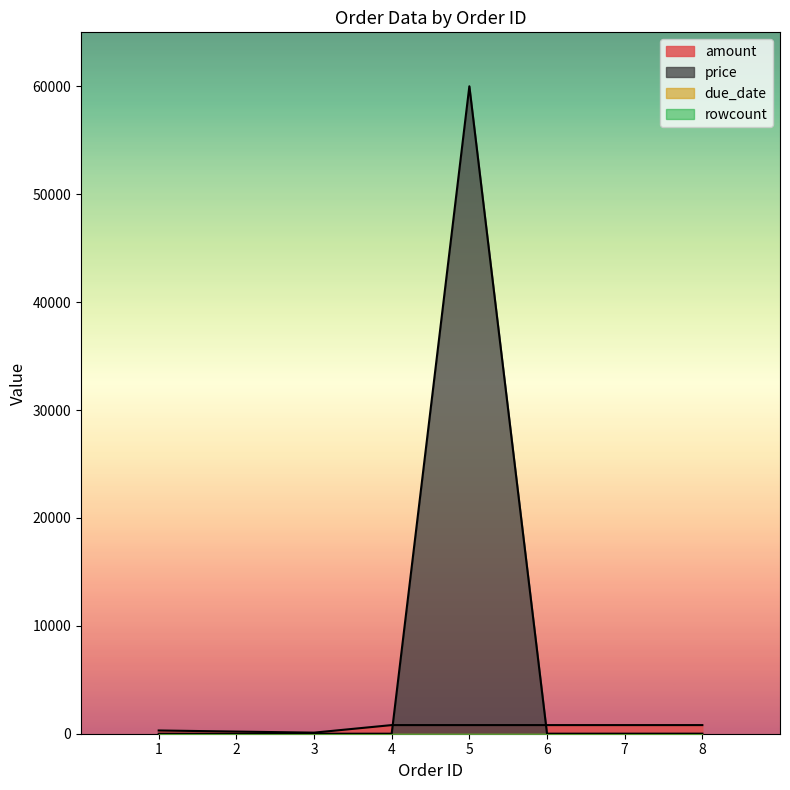

True or false: price and amount cross at least once.

True